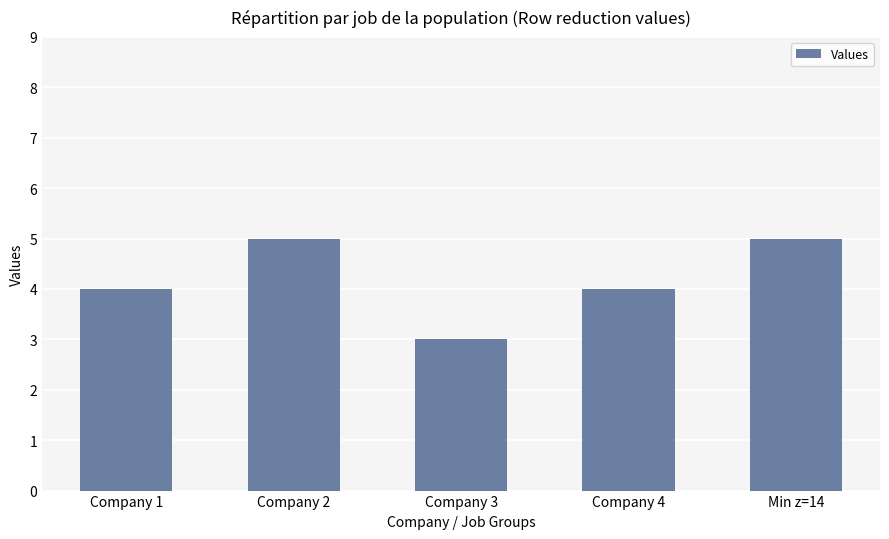

Reading left to right, transcribe all the data shown in this chart.

4	5	3	4	5